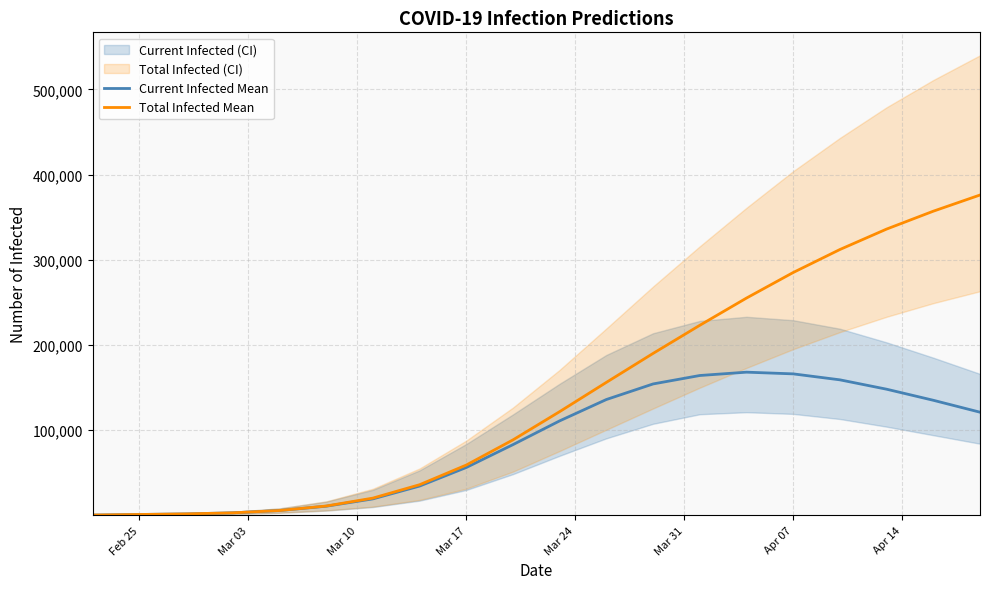

Where is the first local maximum for predicted_current_infected_mean?

2020-04-04